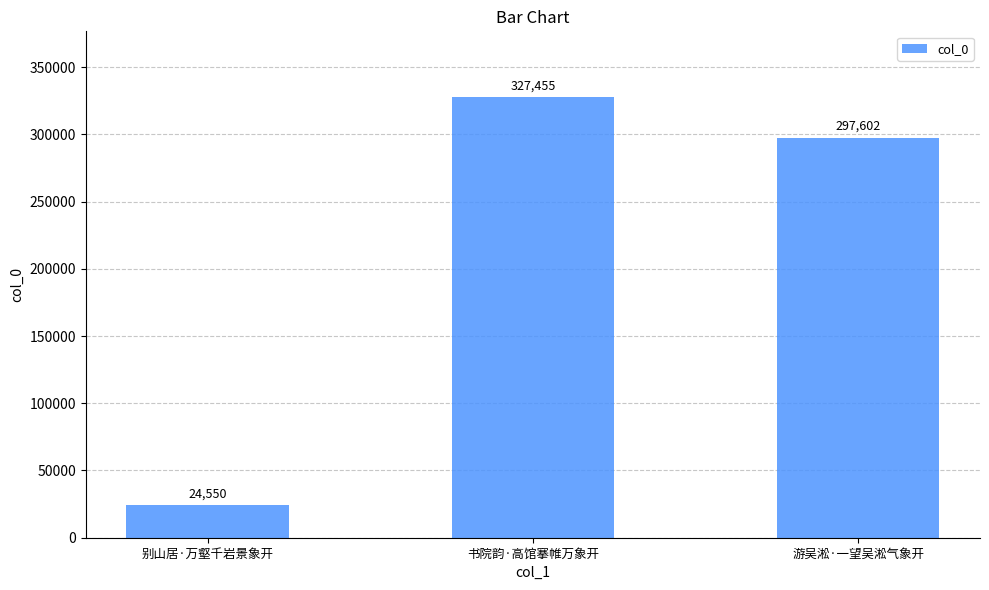

The chart shows a value of 42970 at 别山居·万壑千岩景象开. True or false?

False